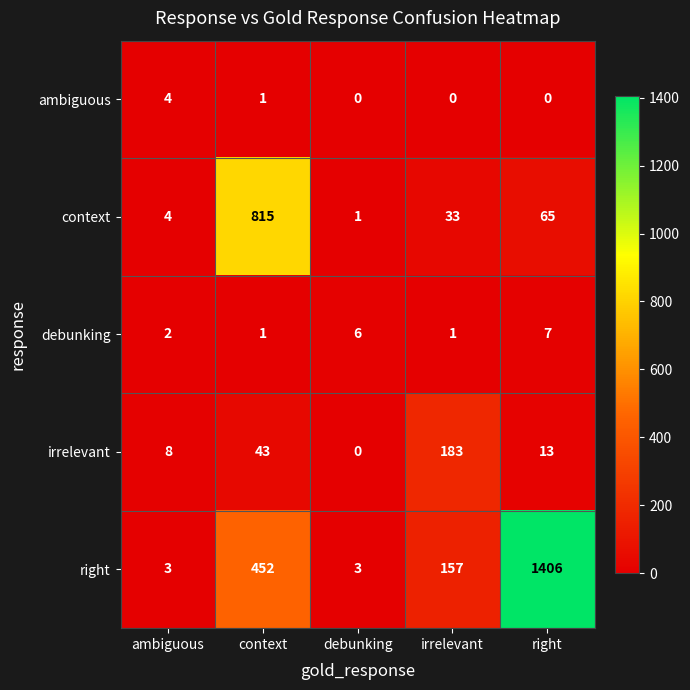

Reading left to right, extract all data points from this chart.

ambiguous: 4	1	0	0	0
context: 4	815	1	33	65
debunking: 2	1	6	1	7
irrelevant: 8	43	0	183	13
right: 3	452	3	157	1406